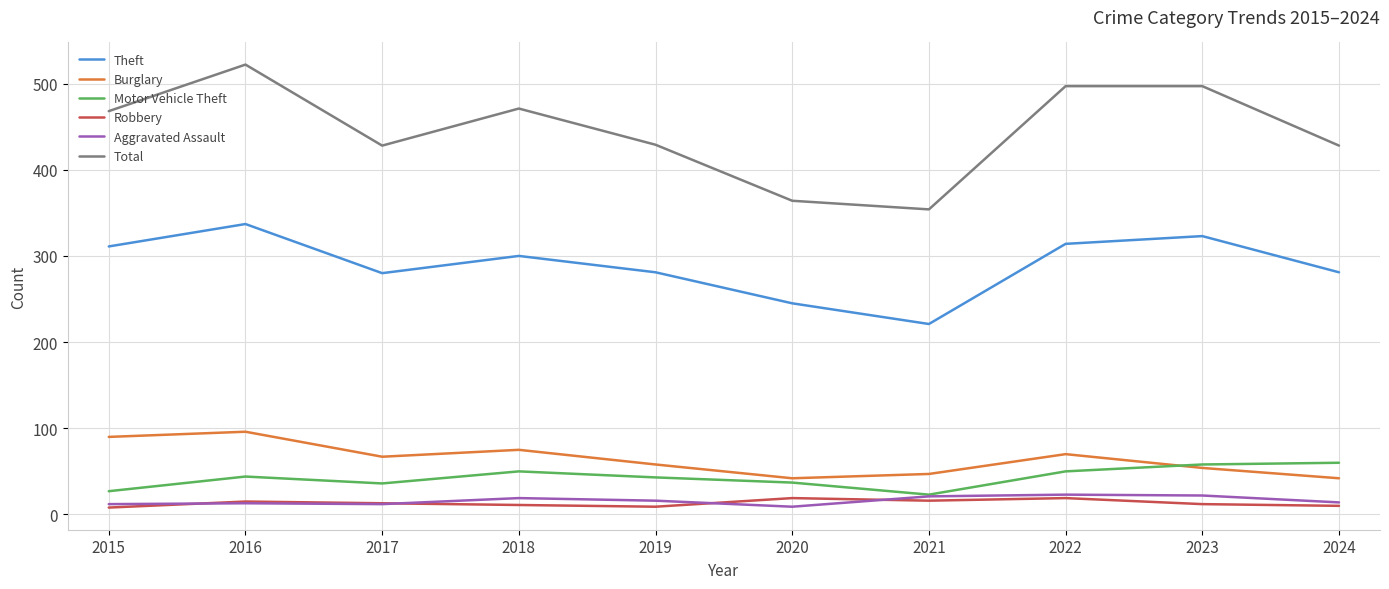

Which label corresponds to the largest value in the chart?

2016